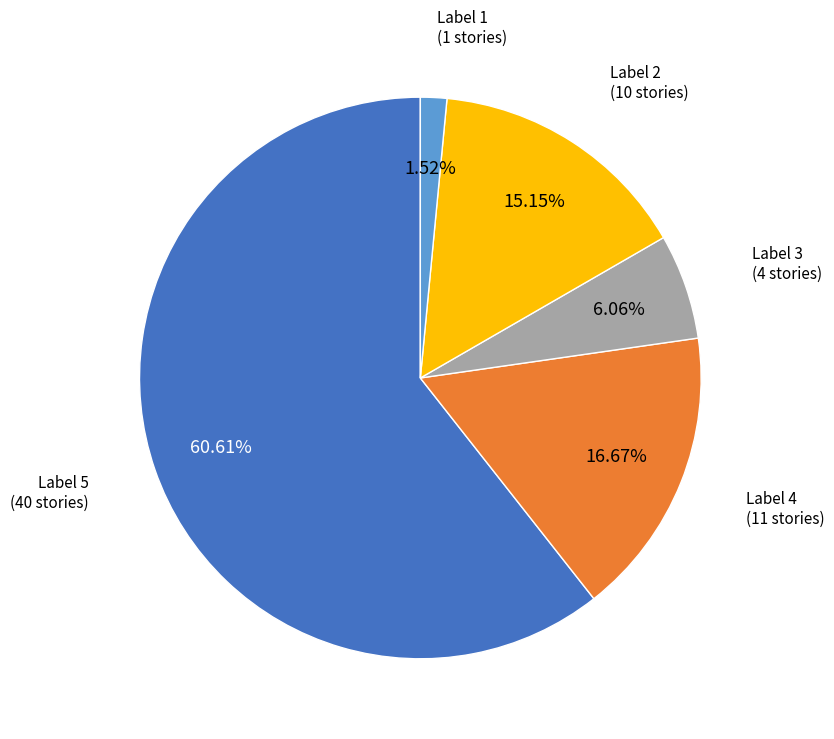

Is there a majority slice in this chart?

Yes